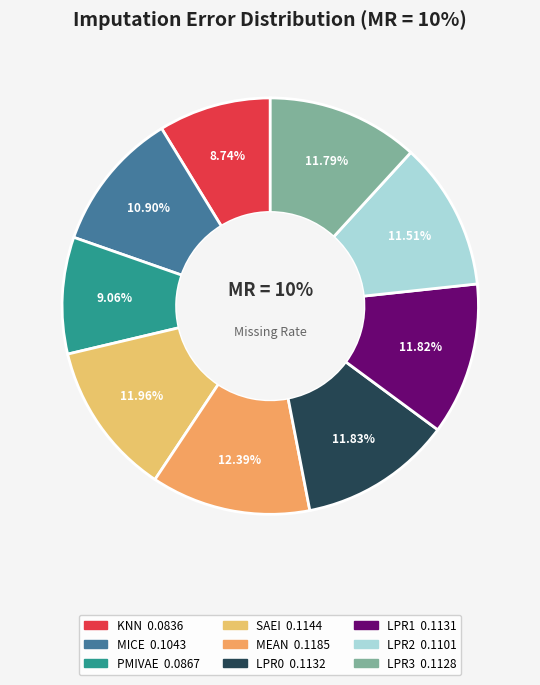

Is the sum of LPR0 and KNN greater than half?

No